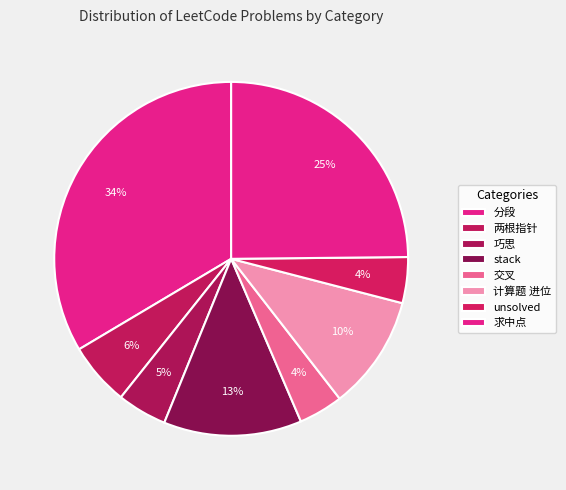

Is there a majority slice in this chart?

No